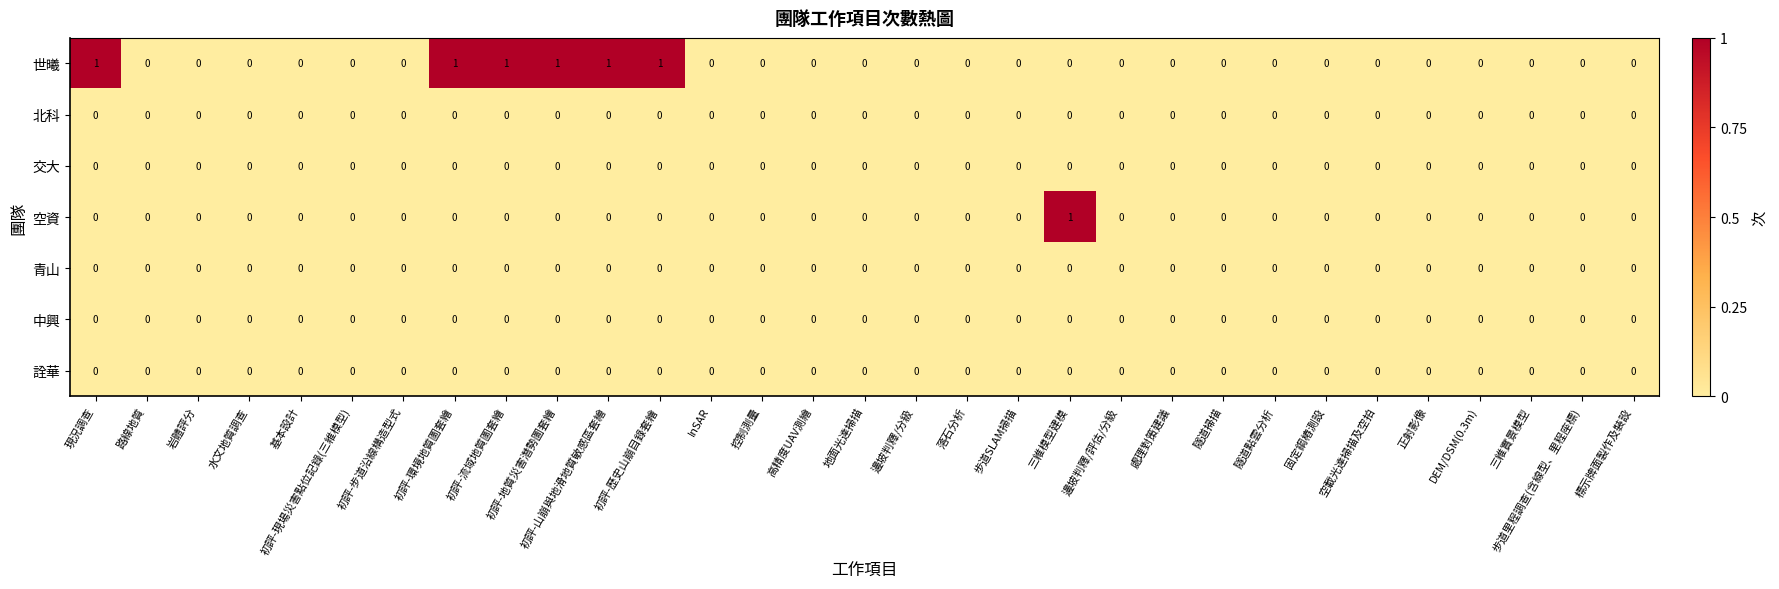

How many 世曦 values are between 0 and 1?

31